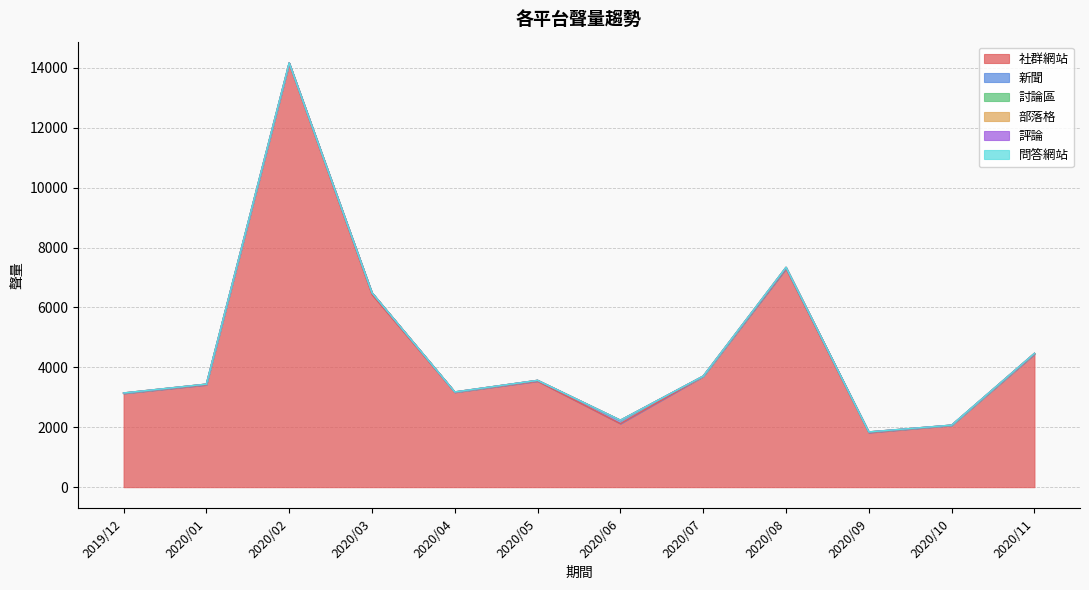

Reading right to left, transcribe all the data shown in this chart.

社群網站: 2020/11=4440	2020/10=2063	2020/09=1821	2020/08=7295	2020/07=3698	2020/06=2121	2020/05=3538	2020/04=3168	2020/03=6435	2020/02=14138	2020/01=3416	2019/12=3131
新聞: 2020/11=24	2020/10=5	2020/09=18	2020/08=26	2020/07=7	2020/06=111	2020/05=26	2020/04=6	2020/03=54	2020/02=28	2020/01=21	2019/12=5
討論區: 2020/11=4	2020/10=3	2020/09=4	2020/08=20	2020/07=4	2020/06=3	2020/05=3	2020/04=6	2020/03=3	2020/02=1	2020/01=4	2019/12=9
部落格: 2020/11=0	2020/10=1	2020/09=2	2020/08=1	2020/07=0	2020/06=0	2020/05=0	2020/04=0	2020/03=0	2020/02=1	2020/01=0	2019/12=0
評論: 2020/11=0	2020/10=1	2020/09=0	2020/08=0	2020/07=0	2020/06=0	2020/05=0	2020/04=0	2020/03=0	2020/02=0	2020/01=0	2019/12=0
問答網站: 2020/11=0	2020/10=0	2020/09=0	2020/08=0	2020/07=0	2020/06=0	2020/05=0	2020/04=0	2020/03=0	2020/02=0	2020/01=0	2019/12=0